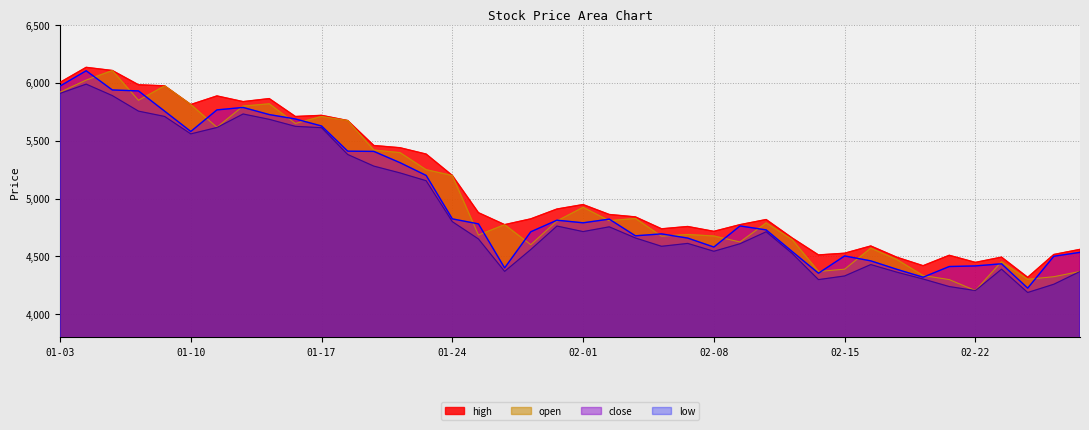

Reading right to left, extract all data points from this chart.

high: 4561.2	4517.0	4319.4	4494.1	4448.6	4510.0	4419.9	4493.0	4590.6	4528.0	4513.2	4659.1	4819.1	4775.0	4717.0	4759.0	4739.0	4842.0	4862.9	4948.6	4910.0	4825.0	4775.0	4878.2	5200.0	5385.0	5440.0	5459.1	5675.0	5720.0	5710.0	5864.8	5838.8	5887.9	5813.5	5975.0	5984.4	6107.7	6135.0	6005.0
open: 4370.0	4325.0	4302.2	4455.0	4205.1	4300.0	4335.1	4473.0	4572.0	4390.0	4370.0	4645.0	4790.0	4625.0	4677.0	4690.0	4675.0	4829.0	4809.0	4925.0	4807.0	4601.5	4775.0	4685.0	5200.0	5250.0	5398.0	5420.0	5675.0	5710.7	5650.0	5820.0	5800.0	5616.7	5813.5	5975.0	5850.0	6107.7	6025.0	5920.0
close: 4535.5	4501.9	4226.1	4436.6	4418.1	4412.9	4320.4	4388.6	4461.9	4504.4	4355.2	4541.6	4729.6	4763.8	4581.4	4658.9	4695.1	4678.5	4822.8	4790.9	4813.5	4713.2	4400.8	4781.6	4824.9	5200.4	5310.9	5408.2	5410.2	5628.0	5688.6	5726.6	5788.4	5767.1	5580.6	5756.2	5931.1	5939.5	6105.4	5973.1
low: 4370.0	4260.0	4188.6	4390.0	4205.1	4240.0	4305.1	4364.0	4430.1	4331.5	4300.0	4525.0	4713.5	4610.1	4545.0	4613.0	4588.0	4660.1	4756.4	4715.1	4763.1	4560.0	4371.0	4651.4	4801.0	5154.8	5222.5	5281.2	5381.7	5613.3	5625.0	5685.6	5732.0	5614.9	5560.0	5710.8	5756.6	5890.9	5990.1	5910.0